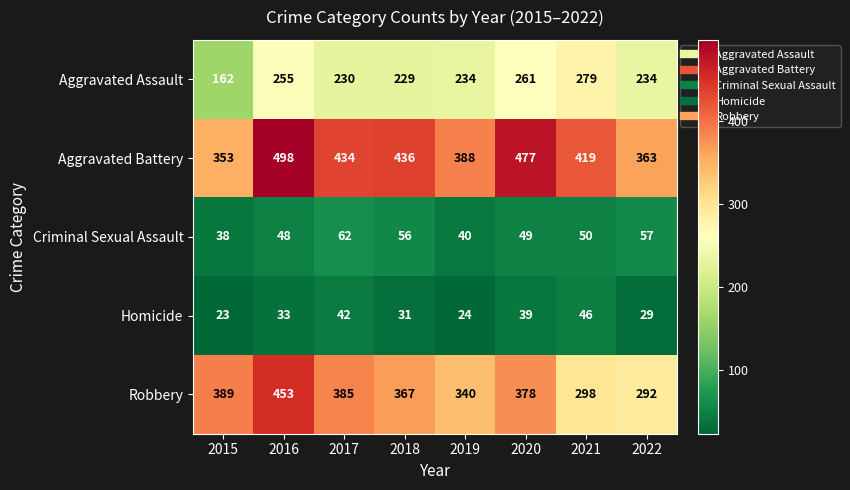

The value of Aggravated Battery at 2022 is 162. True or false?

False